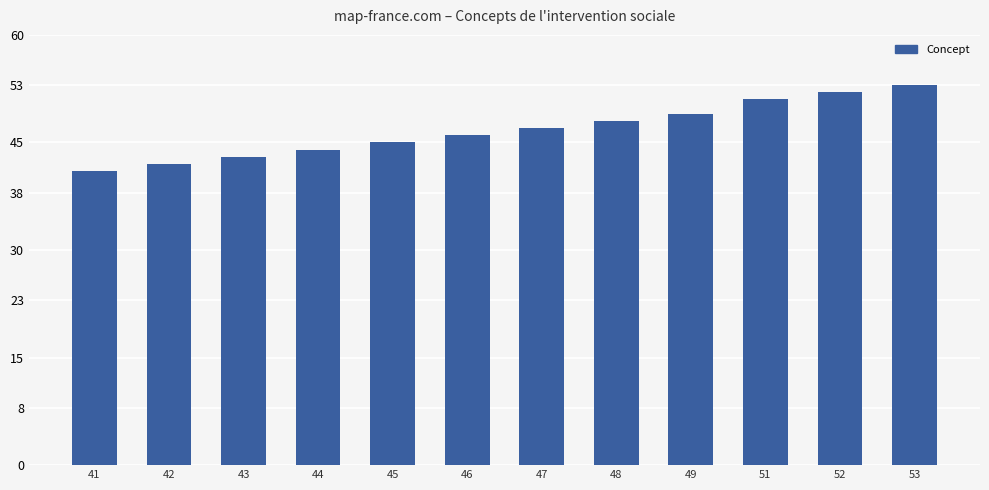

Which label corresponds to the largest value in the chart?

53